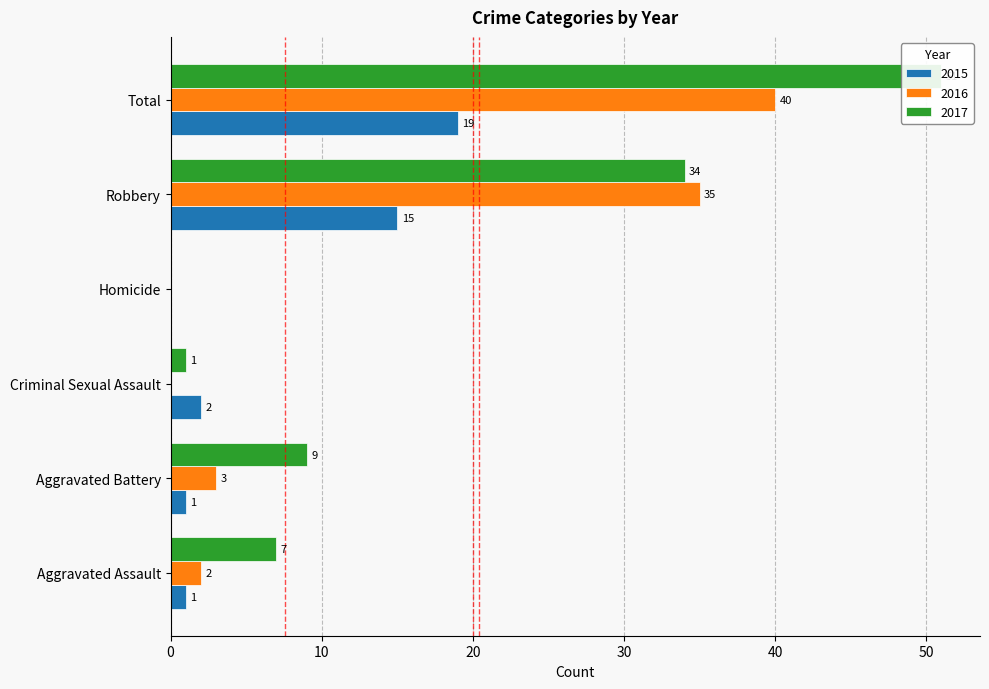

How many data points in 2015 are less than 2?

3